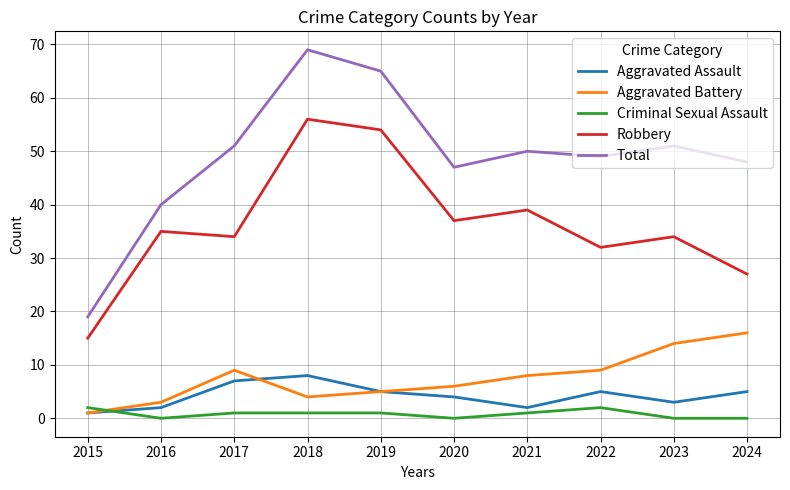

True or false: Aggravated Assault and Total intersect in this chart.

False